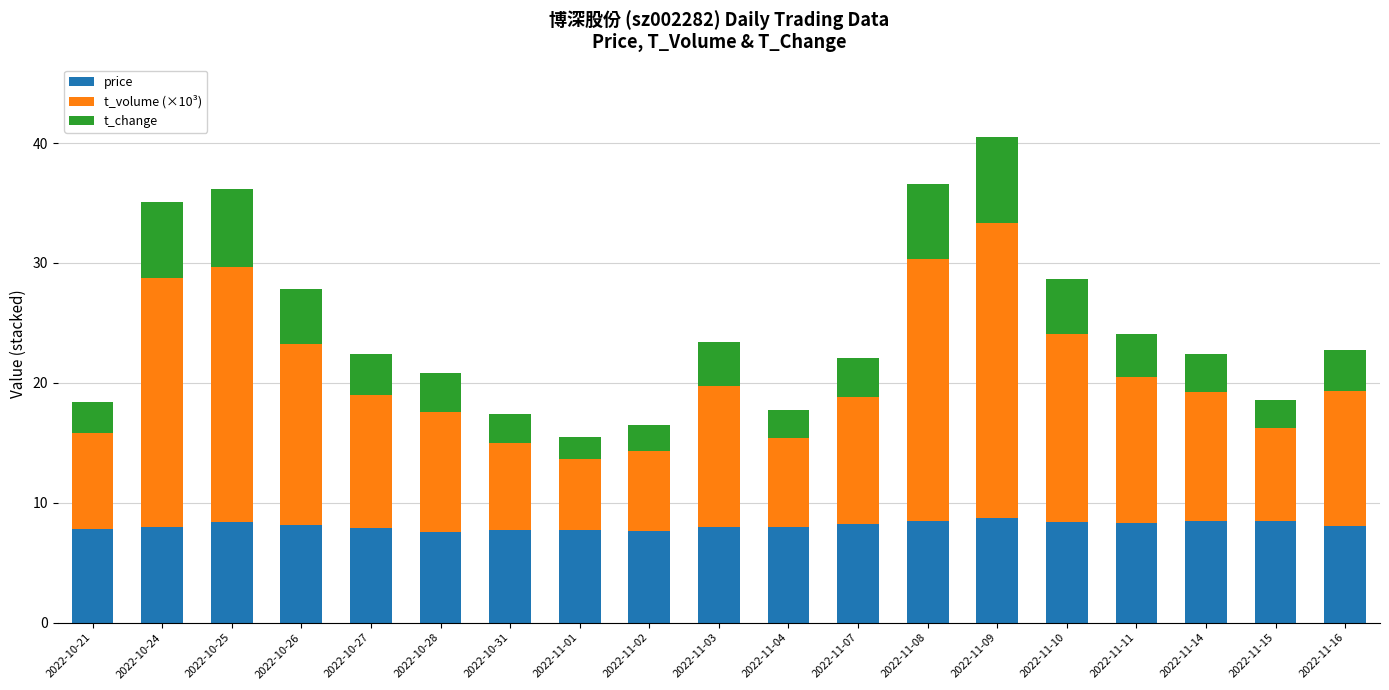

At which category is the sum across all series the highest?

2022-11-09